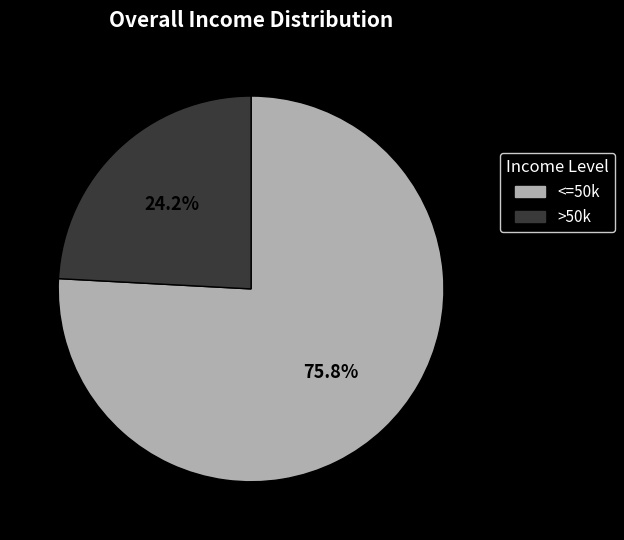

What percentage do >50k and <=50k together represent?

100.0%